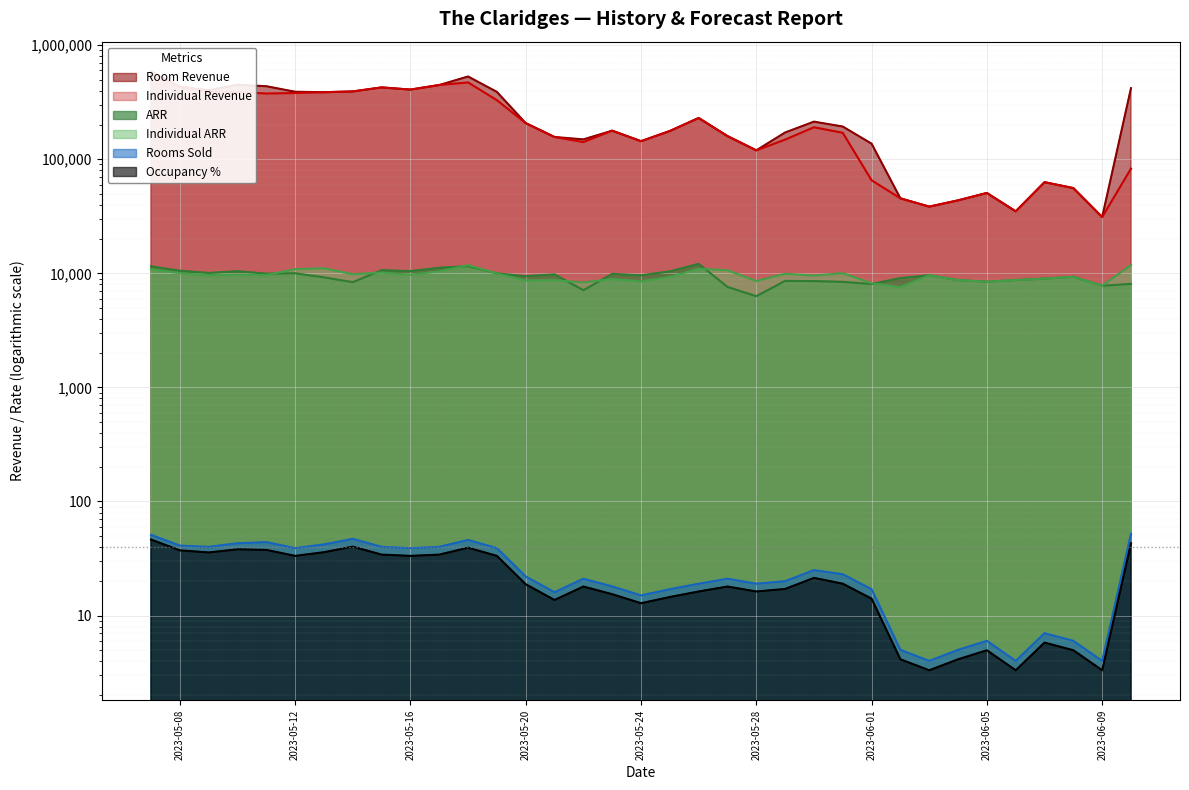

The Occupancy % series shows 34.2 at 2023-05-17. True or false?

True